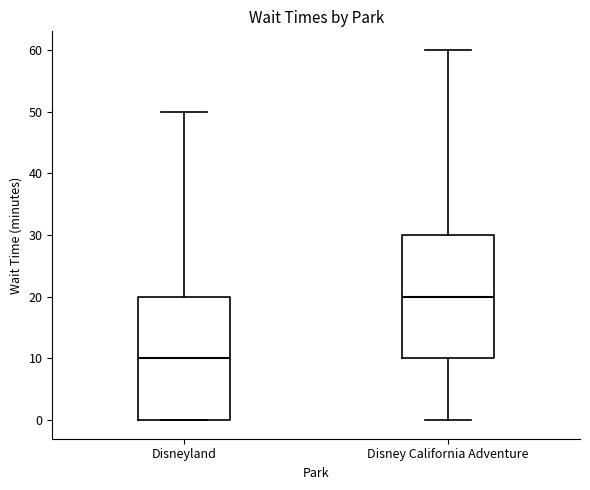

Reading left to right, transcribe this box plot: for each box, give where its median line is, the range the box spans, and where its two whiskers end, as read against the y-axis. The values are not printed on the chart, so give them approximately, as read against the axis.

Disneyland: median 10, box 0 to 20, whiskers 0 to 50
Disney California Adventure: median 20, box 10 to 30, whiskers 0 to 60